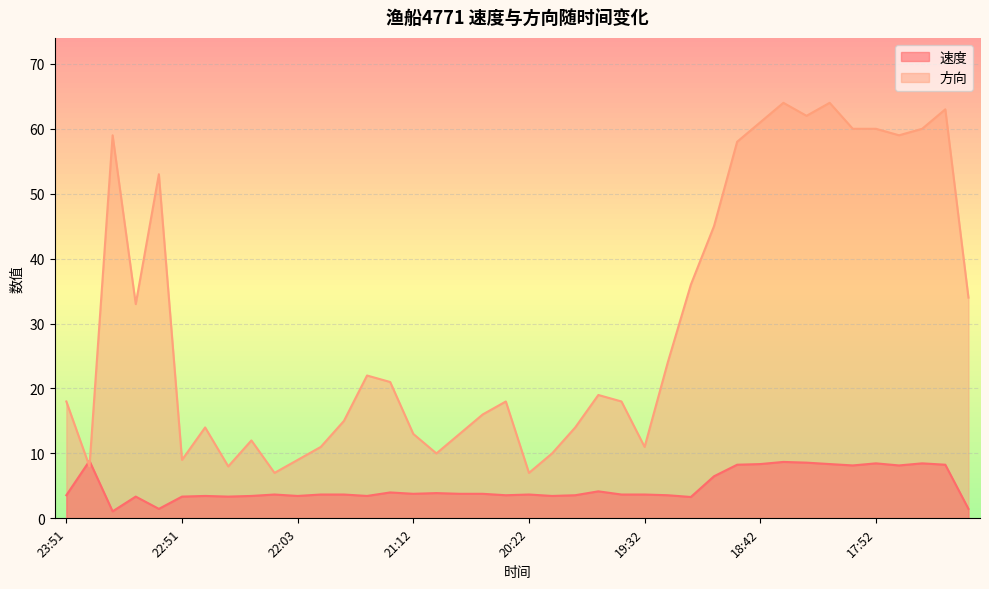

Reading left to right, transcribe all the data shown in this chart.

速度: 3.6	8.8	1.1	3.4	1.5	3.4	3.5	3.4	3.5	3.7	3.5	3.7	3.7	3.5	4.0	3.8	3.9	3.8	3.8	3.6	3.7	3.5	3.6	4.2	3.7	3.7	3.6	3.3	6.5	8.3	8.4	8.7	8.6	8.4	8.2	8.5	8.2	8.5	8.3	1.5
方向: 18.0	8.0	59.0	33.0	53.0	9.0	14.0	8.0	12.0	7.0	9.0	11.0	15.0	22.0	21.0	13.0	10.0	13.0	16.0	18.0	7.0	10.0	14.0	19.0	18.0	11.0	24.0	36.0	45.0	58.0	61.0	64.0	62.0	64.0	60.0	60.0	59.0	60.0	63.0	34.0